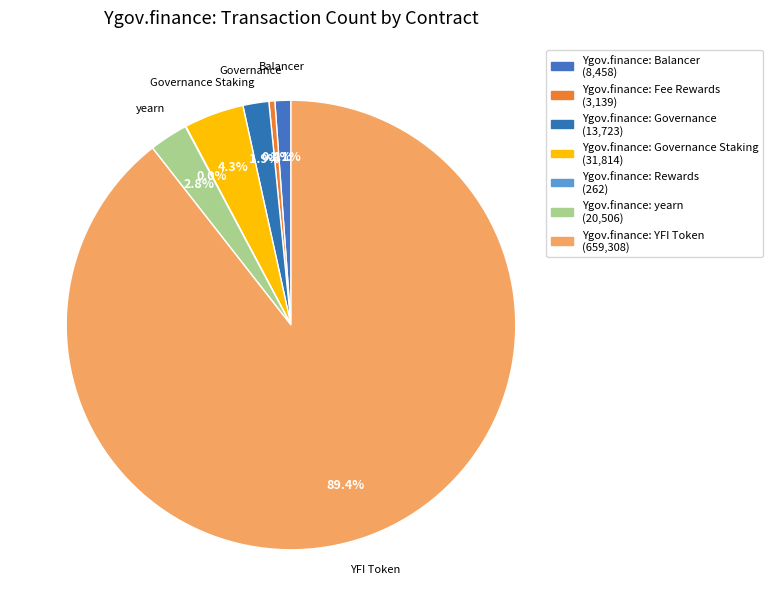

Rank the categories by value from highest to lowest.

Ygov.finance: YFI Token, Ygov.finance: Governance Staking, Ygov.finance: yearn, Ygov.finance: Governance, Ygov.finance: Balancer, Ygov.finance: Fee Rewards, Ygov.finance: Rewards